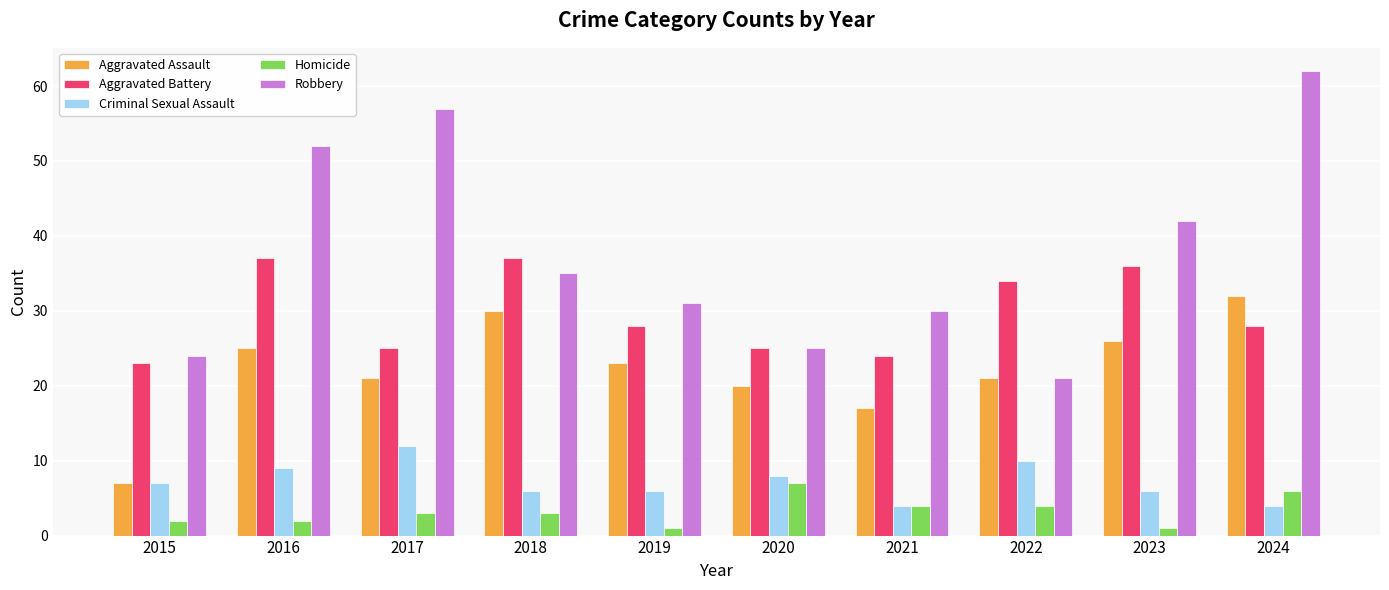

What is the value of the Criminal Sexual Assault bar at the 8th from the left?

10